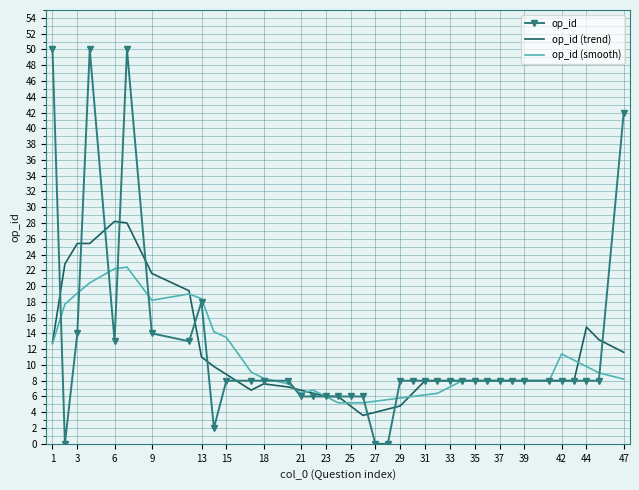

What is the lowest value of the op_id (smooth) series?

5.2